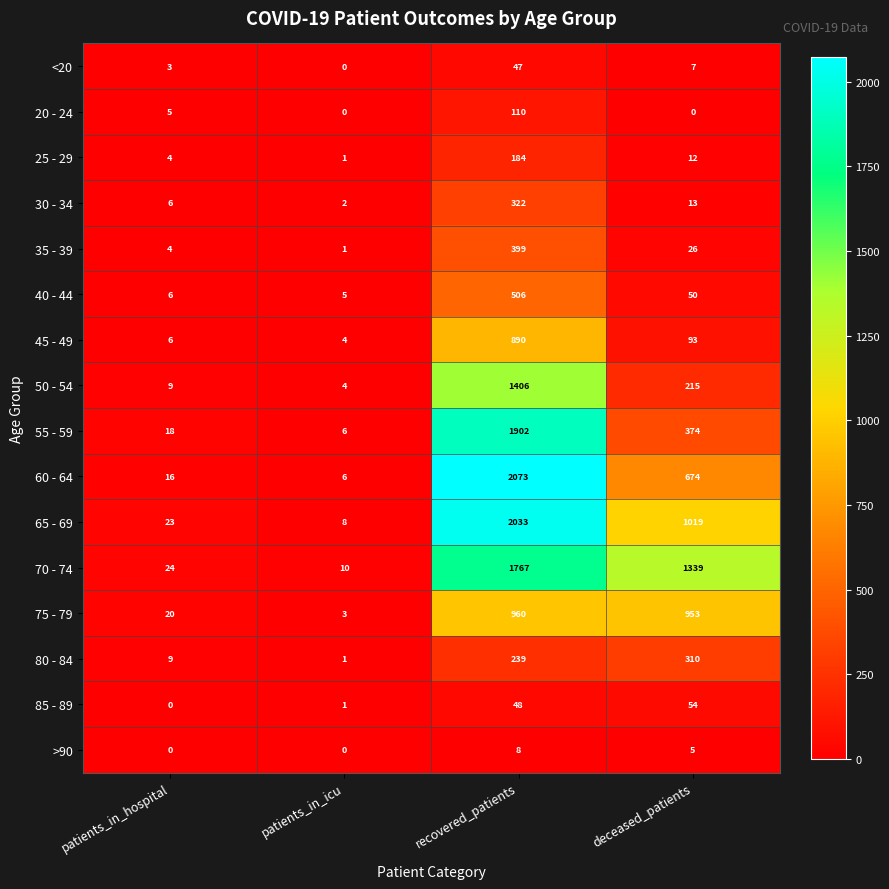

What is the difference between the maximum and minimum values in the 75 - 79 series?

957